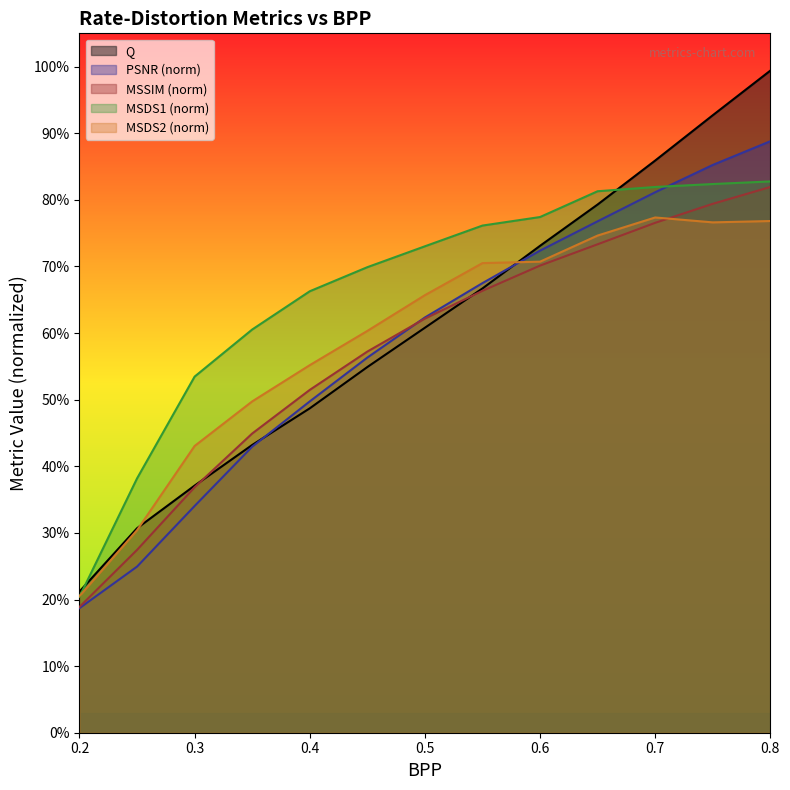

Between which two adjacent categories do PSNR and MSDS2 first intersect?

0.55 and 0.6